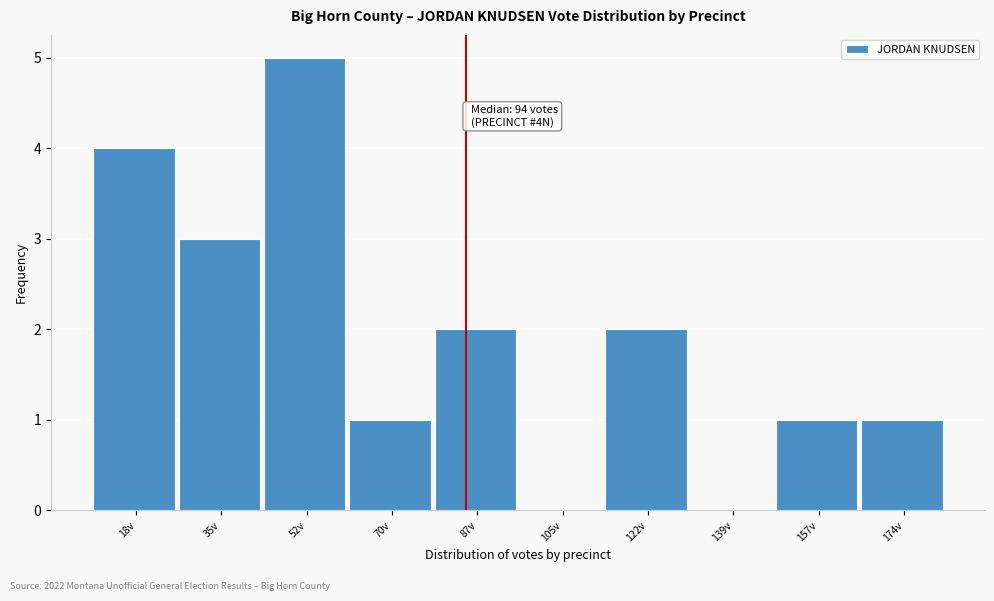

Reading left to right, list all the values displayed in this chart.

18v=4	35v=3	52v=5	70v=1	87v=2	105v=0	122v=2	139v=0	157v=1	174v=1